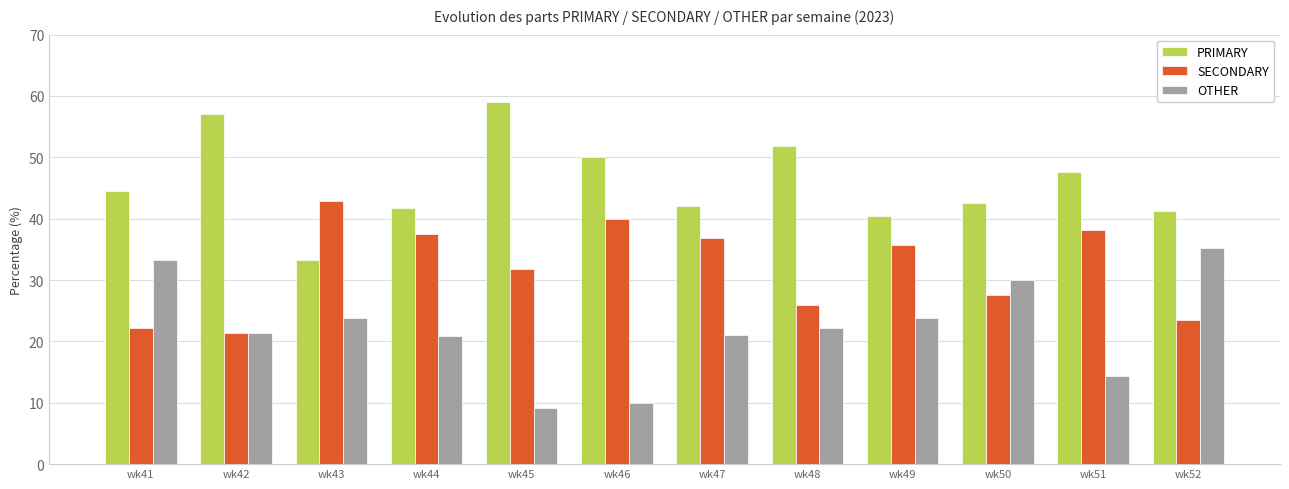

What is the spread (max minus min) of values at wk46?

40.0